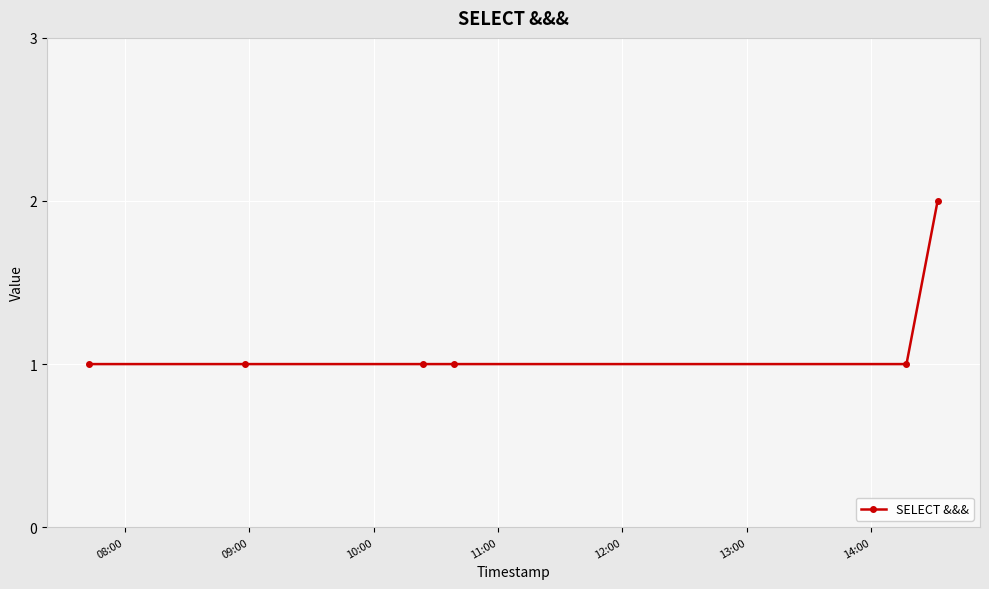

What is the value of the 4th point from the left?

1